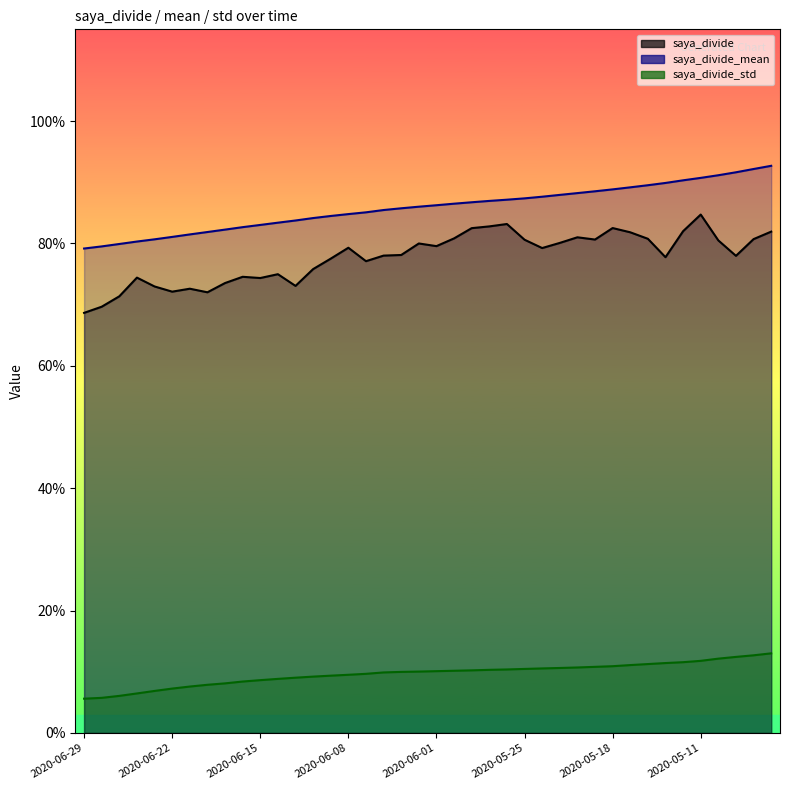

What are all the series names shown in the legend?

saya_divide, saya_divide_mean, saya_divide_std